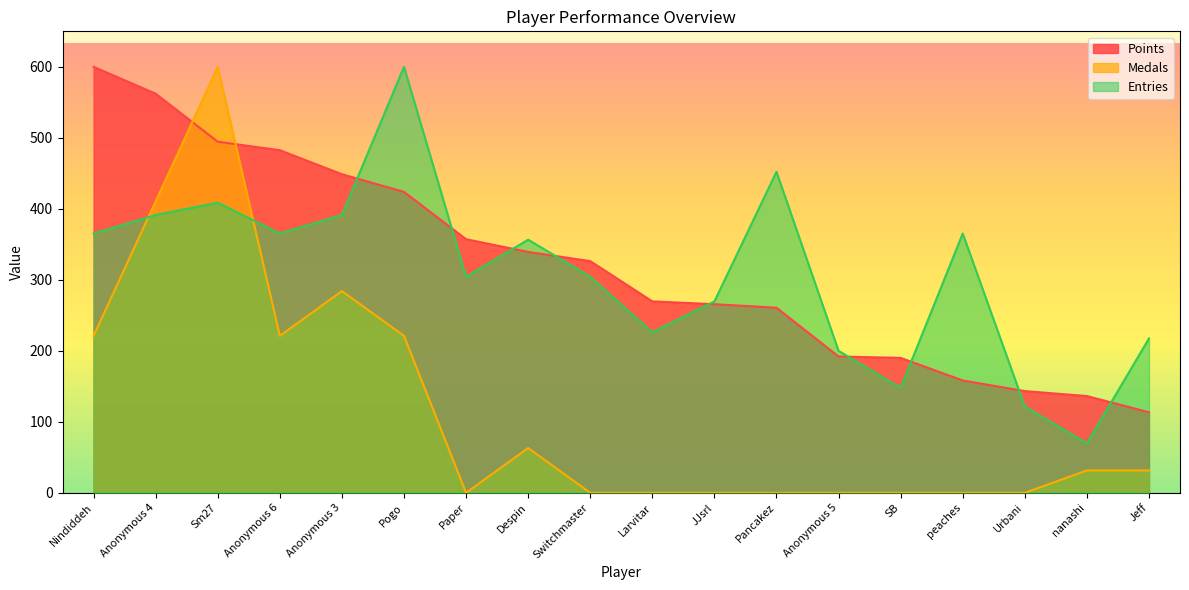

Does the chart have visible grid lines?

No